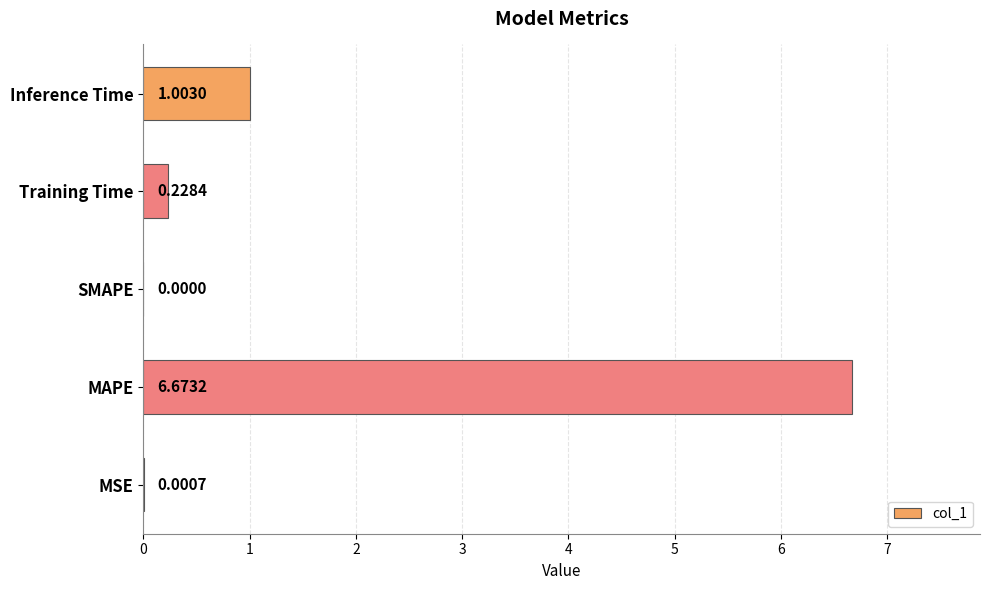

Which has a higher value, Training Time or SMAPE?

Training Time